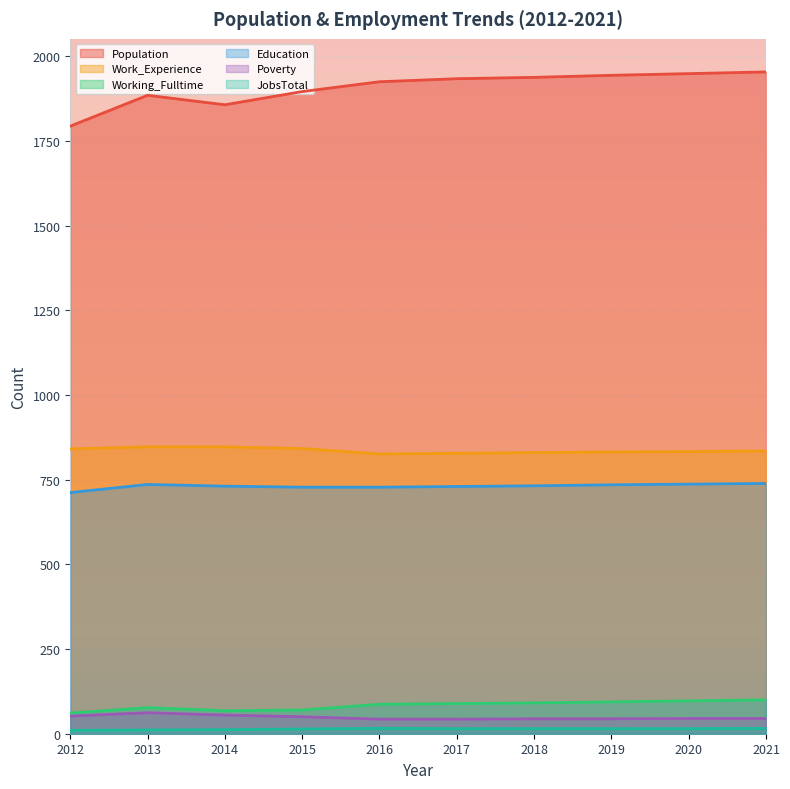

What is the minimum value shown in the chart?

10